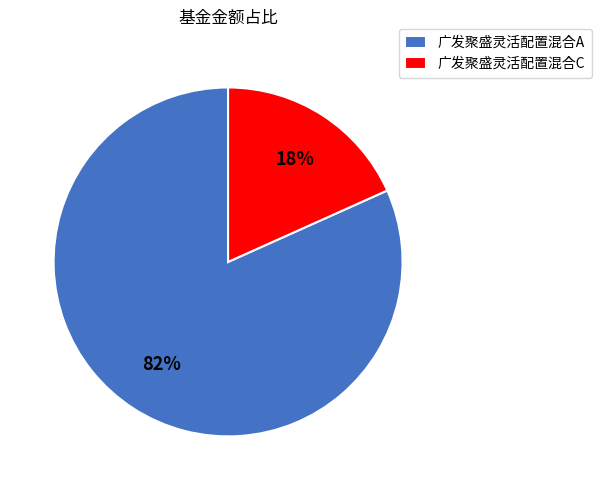

Count the number of slices in the pie.

2